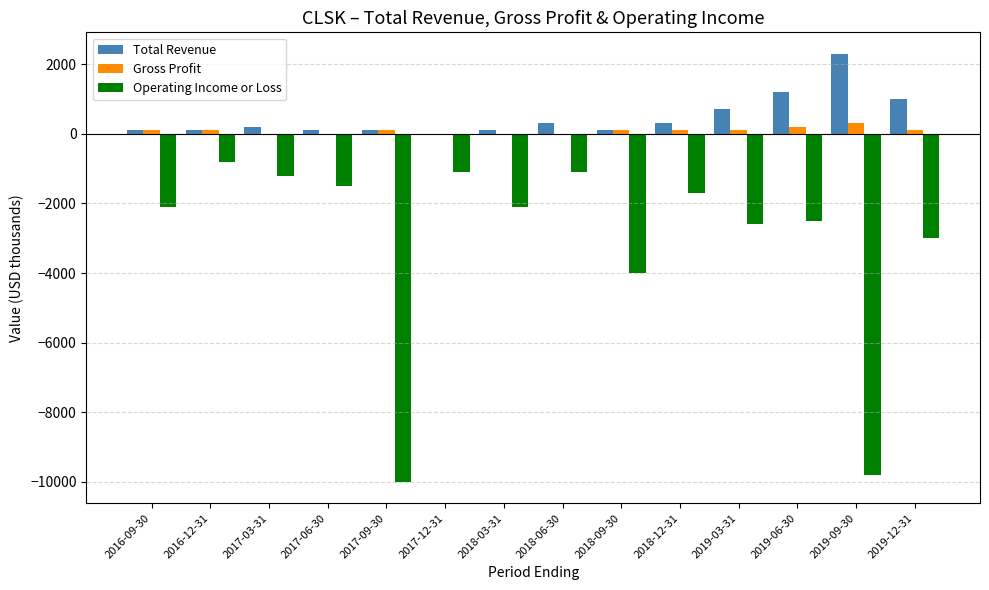

The value of Operating Income or Loss at 2016-09-30 is -1406. True or false?

False